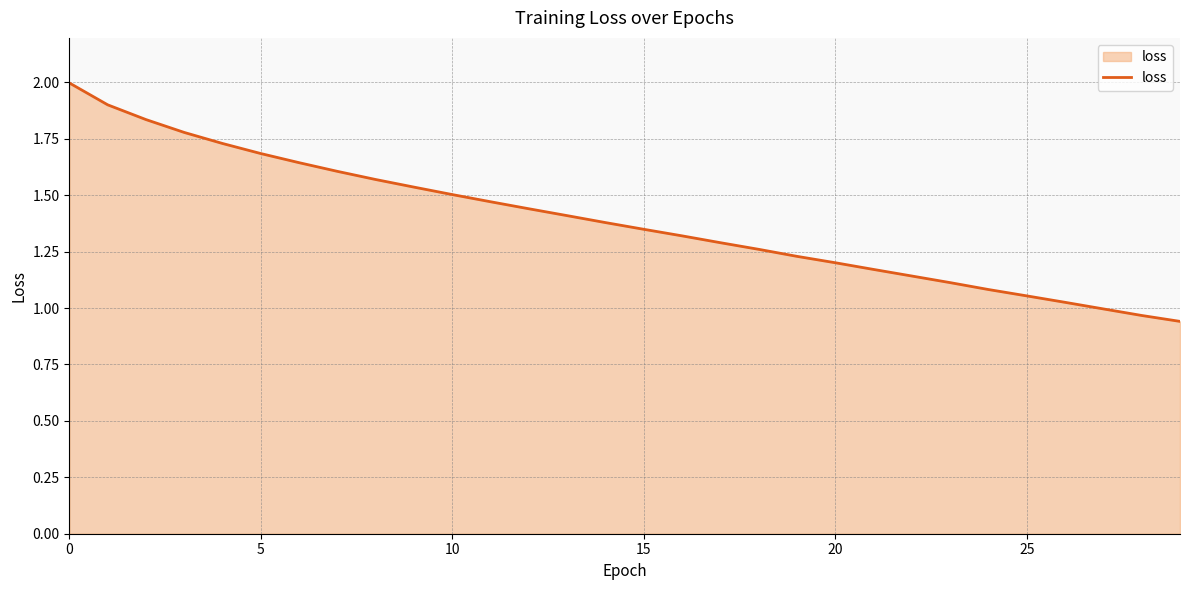

Which has a higher value, 10 or 15?

10